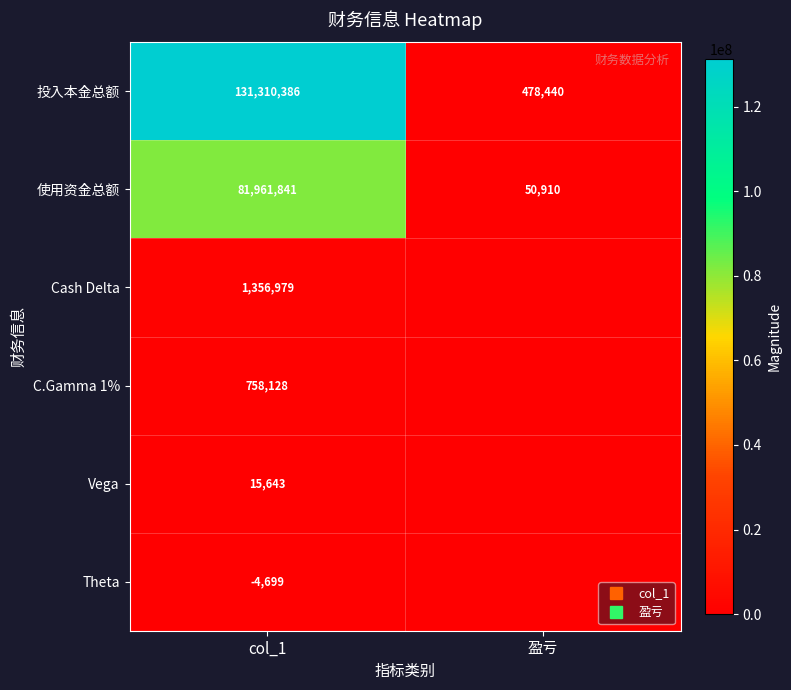

How many positive values does the Vega series have?

1